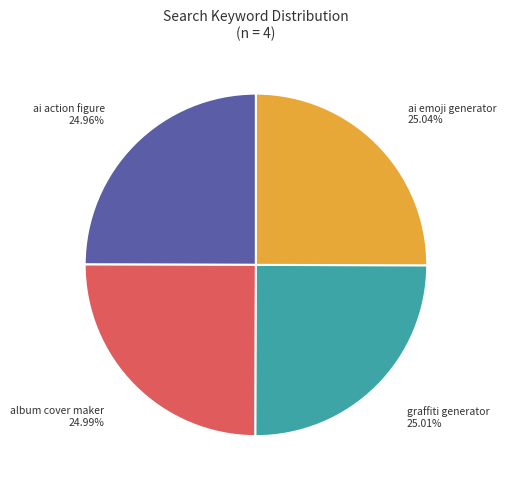

What is the ratio of the value at ai action figure to the value at graffiti generator?

1.0